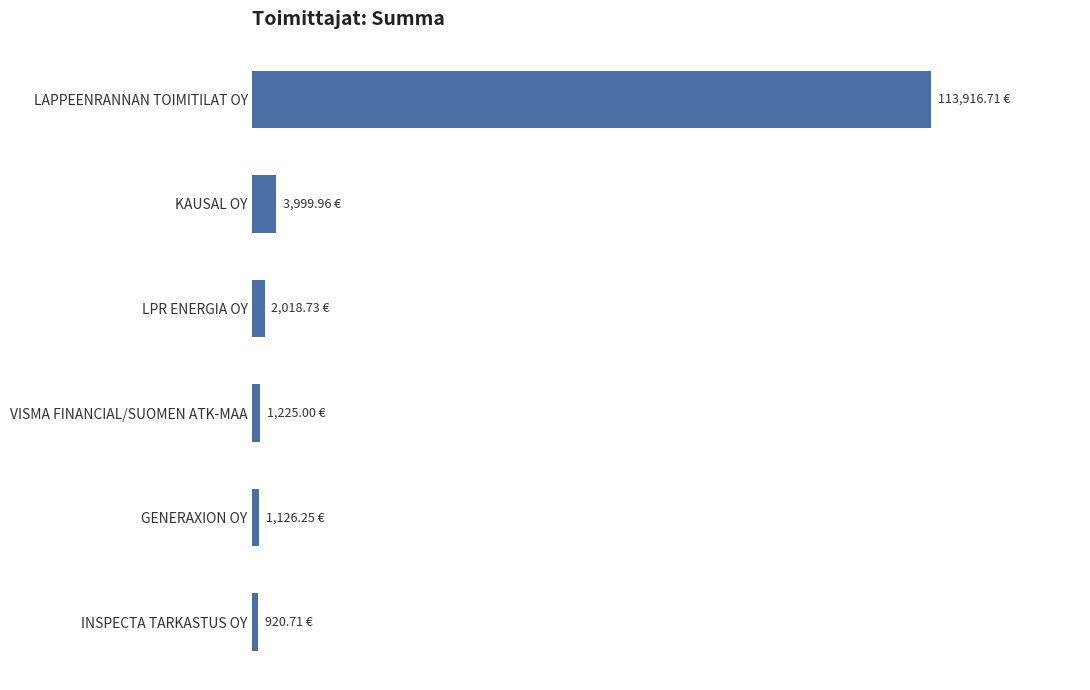

Where is the data nearest to the value 57418?

KAUSAL OY